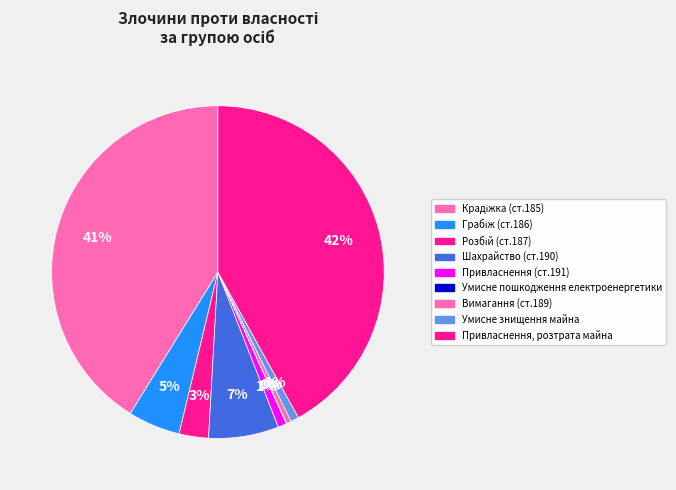

What is the ratio of the value at Грабіж (ст.186) to the value at Вимагання (ст.189)?

11.2